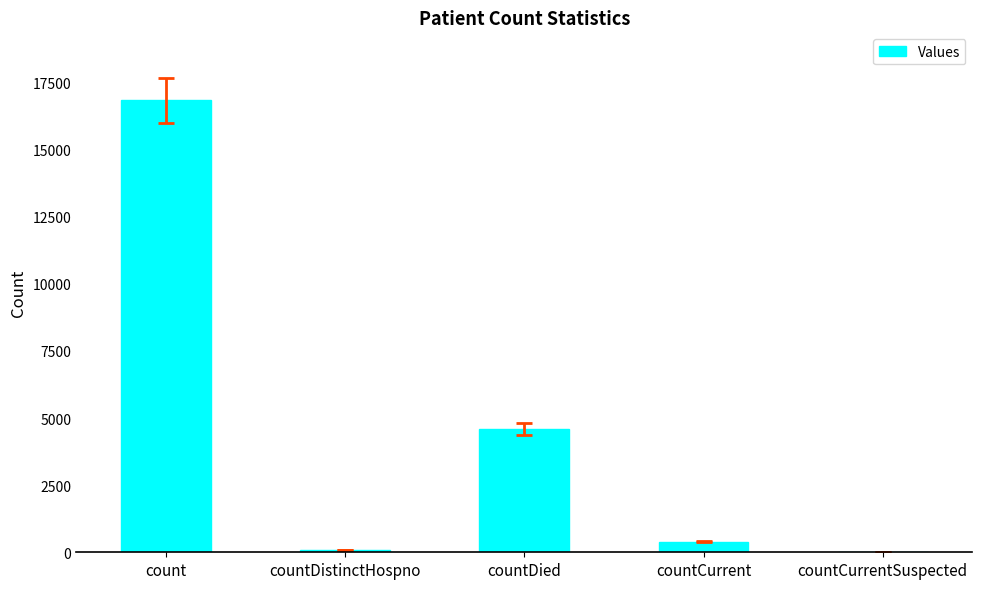

What is the maximum value shown in the chart?

16840